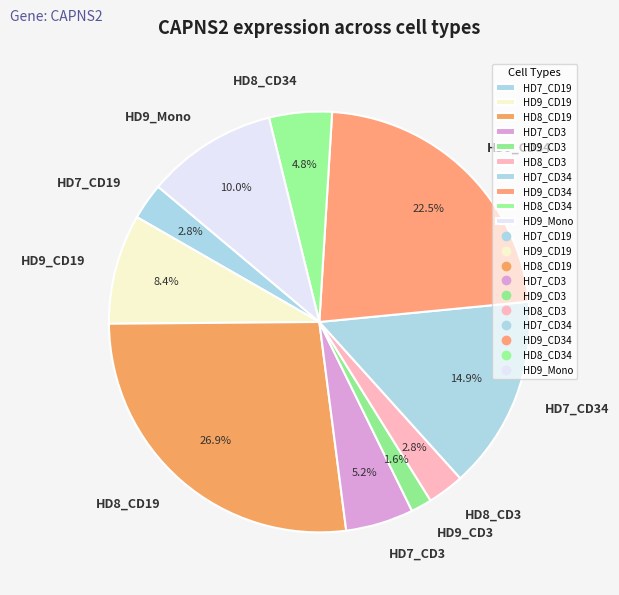

How many segments does this pie chart have?

10